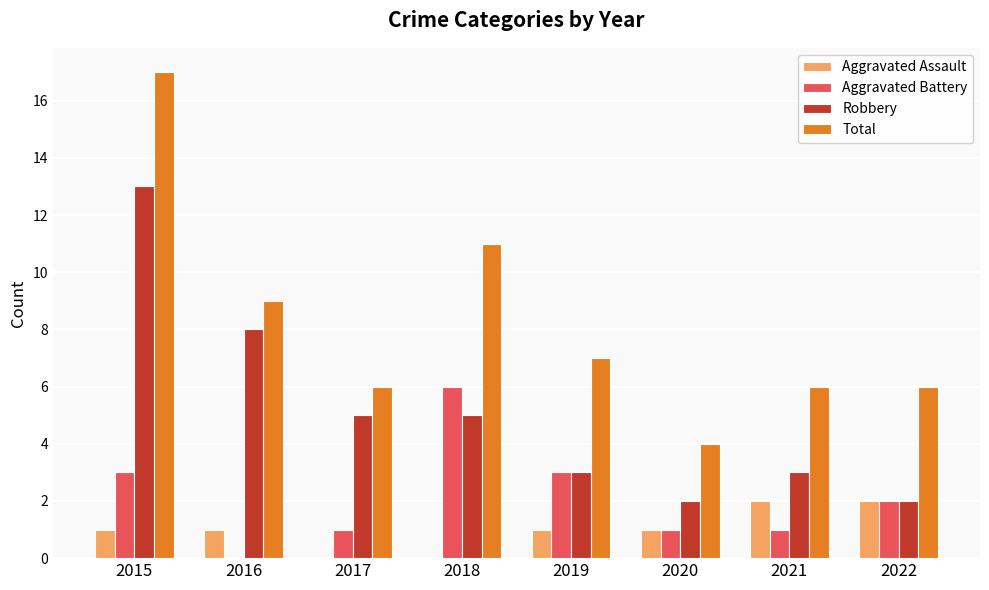

Which series has the largest total across all categories?

Total